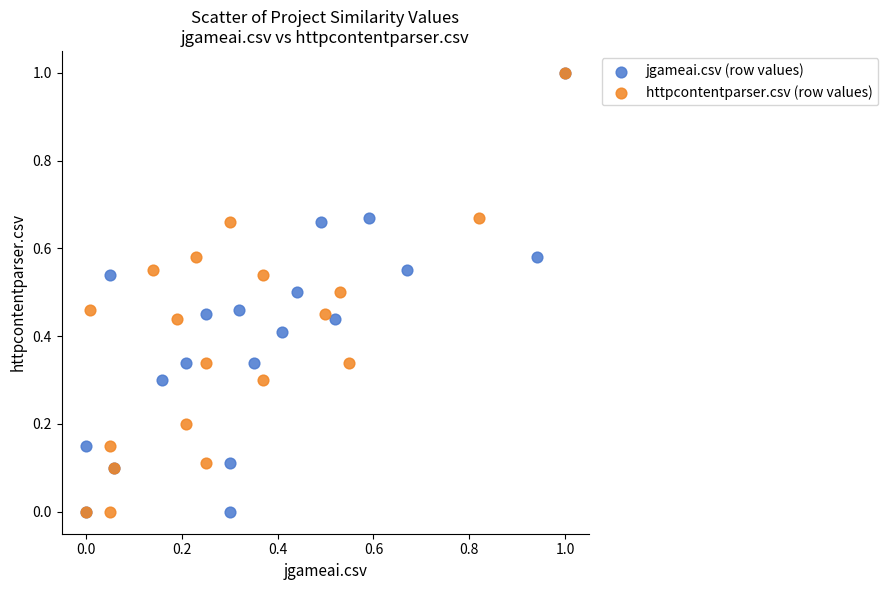

What are all the series names shown in the legend?

jgameai.csv (row values), httpcontentparser.csv (row values)